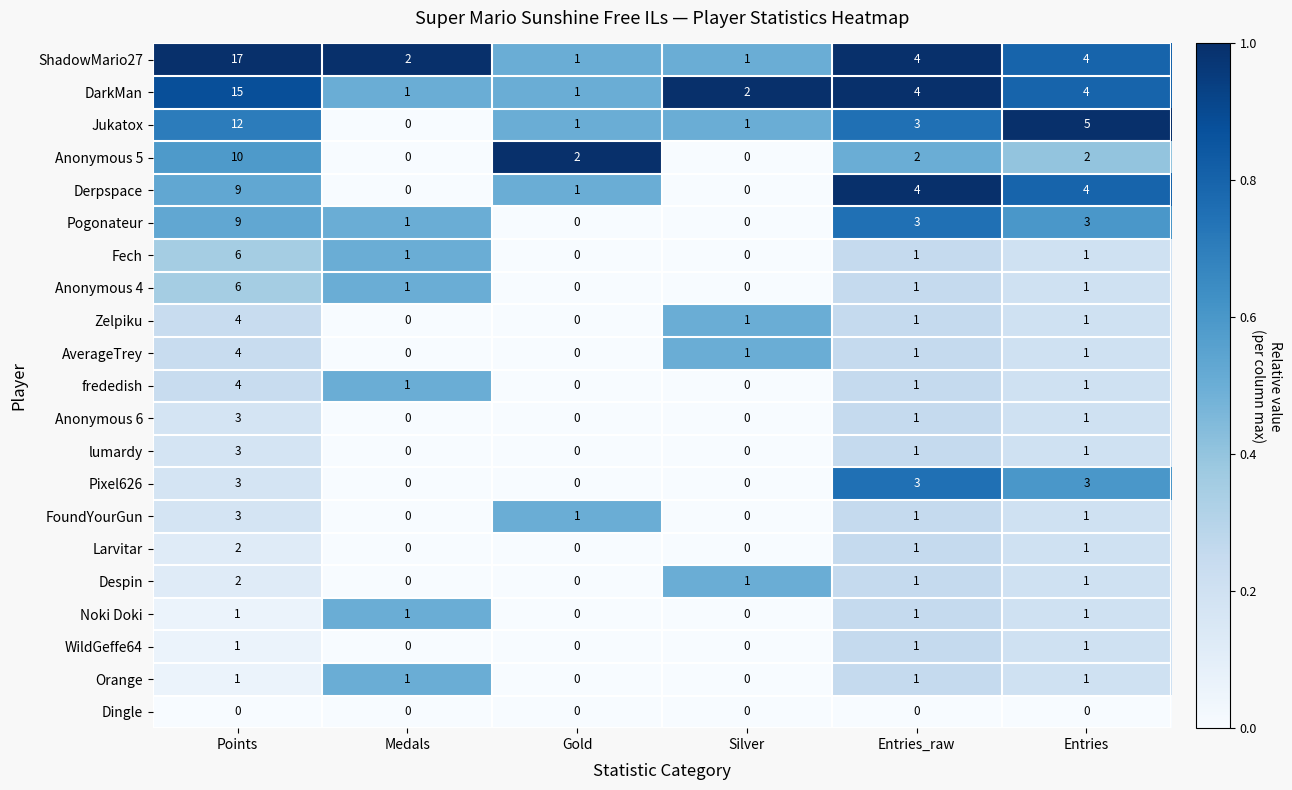

What is the sum of the Jukatox values at Points and Medals?

12